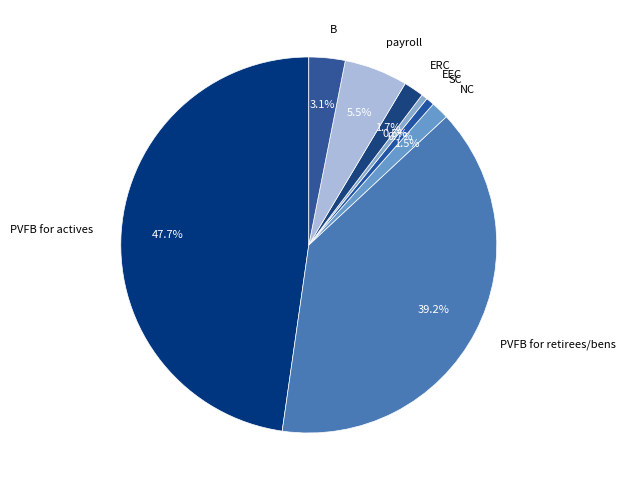

Count the number of slices in the pie.

8